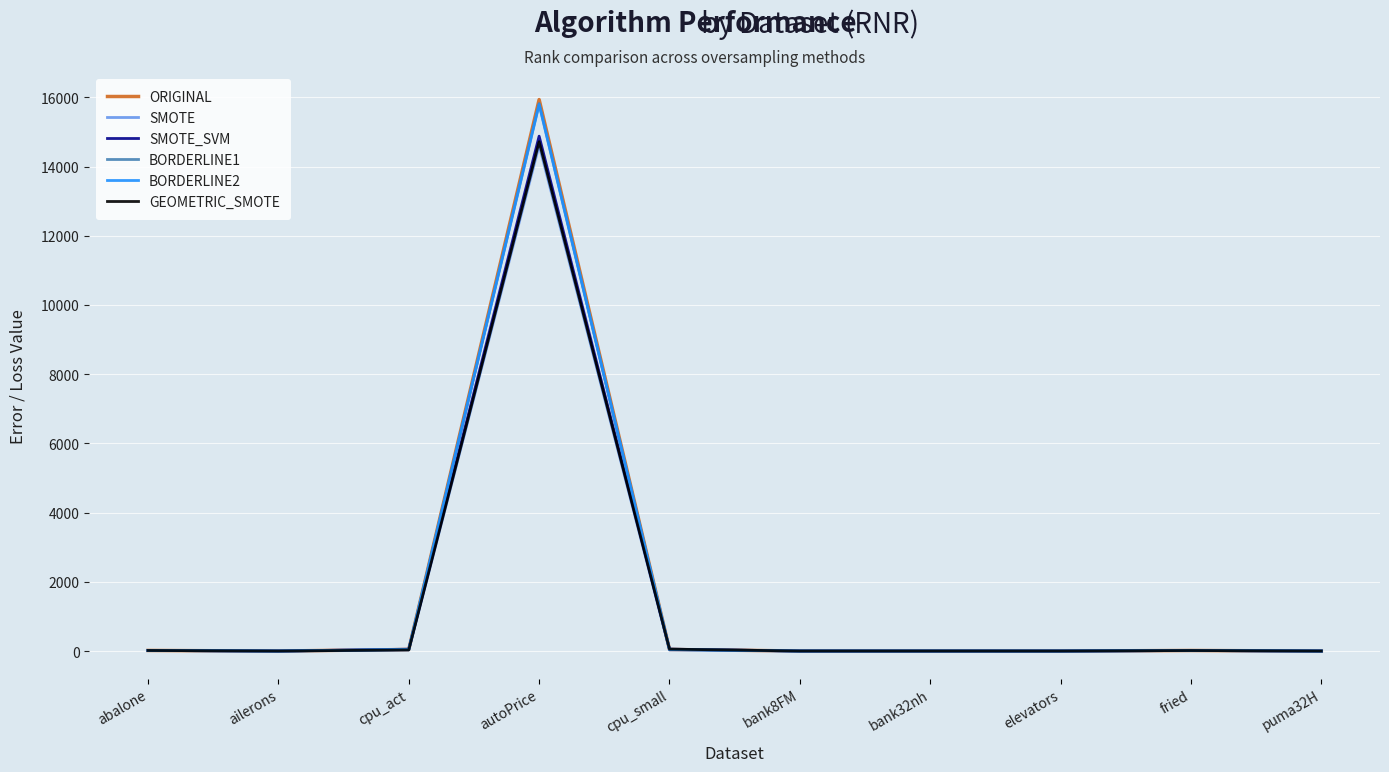

Which category has the highest value in the BORDERLINE2 series?

autoPrice